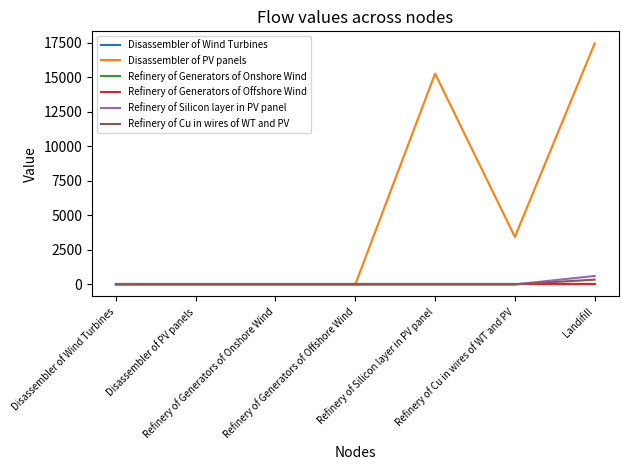

What is the greatest value displayed?

17470.0